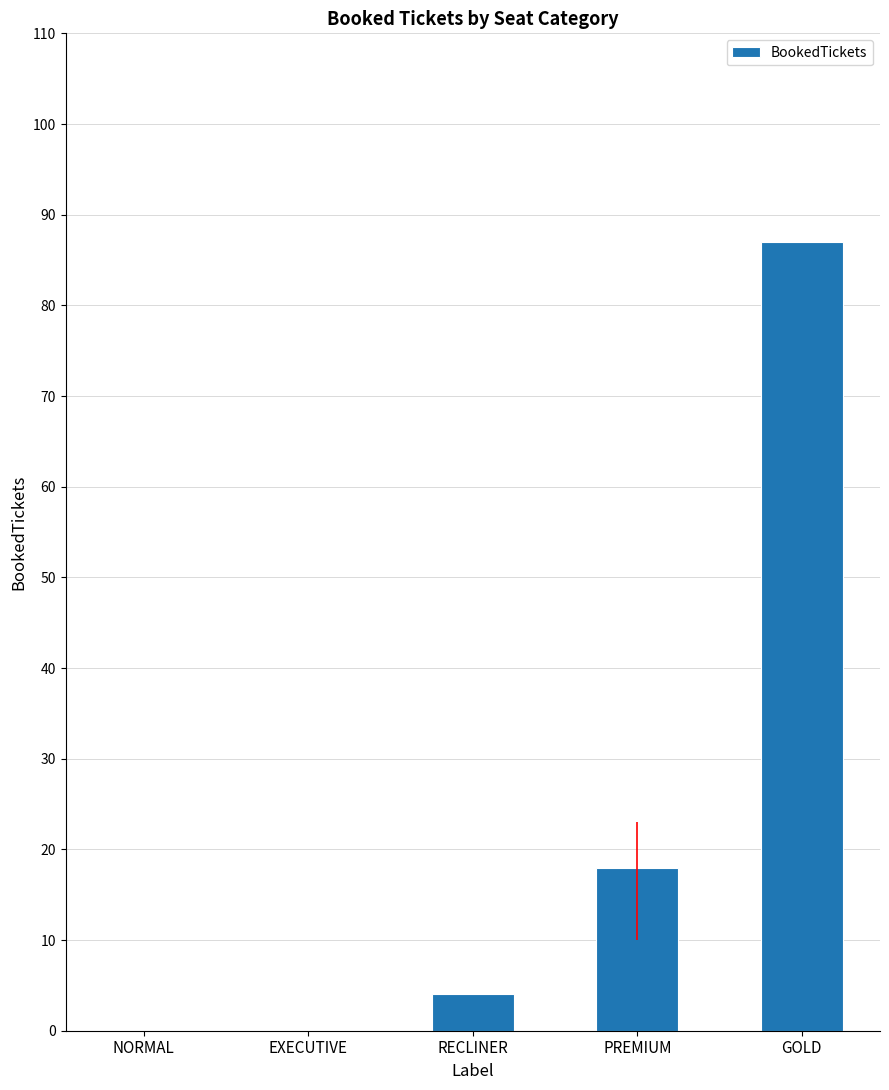

The chart shows a value of 0 at EXECUTIVE. True or false?

True